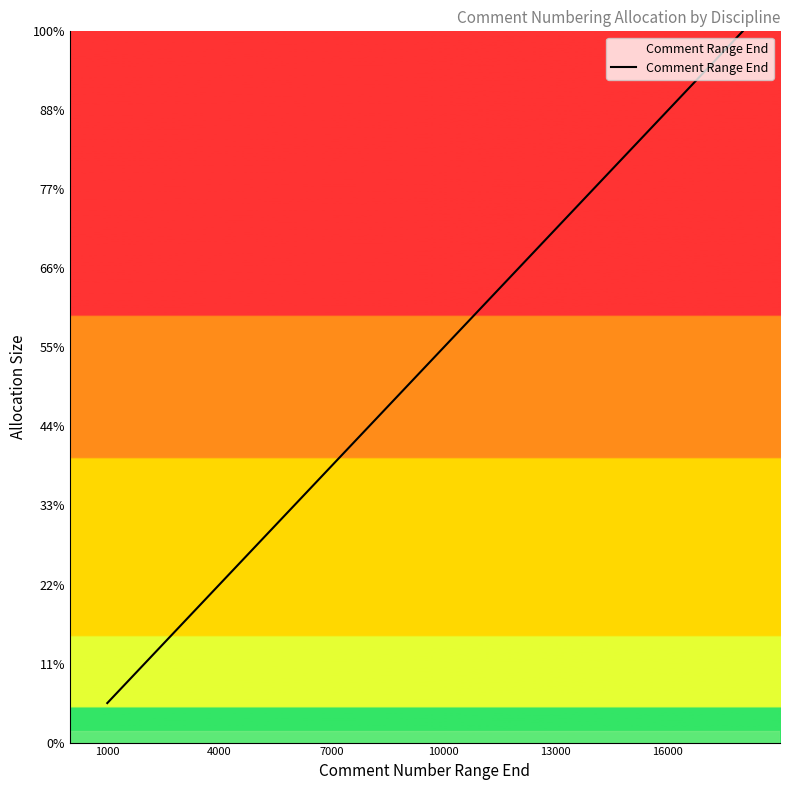

What is the minimum value shown in the chart?

1000